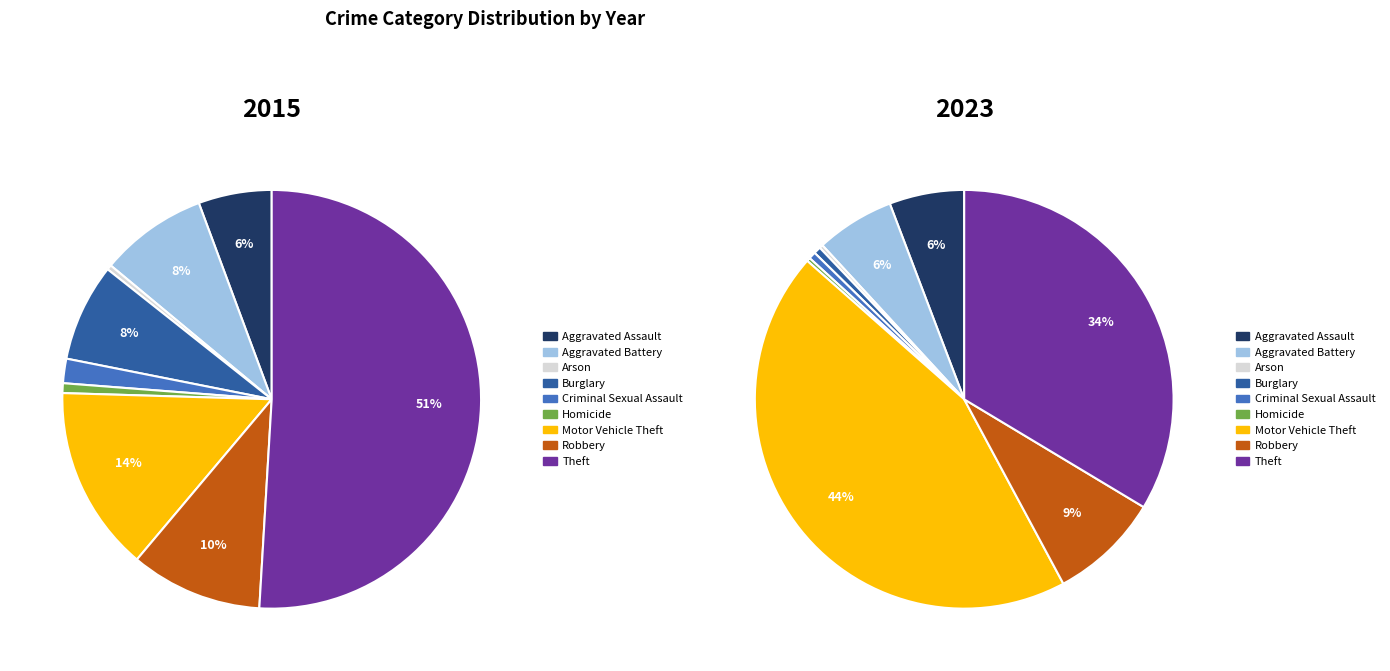

What is the total percentage of Burglary and Motor Vehicle Theft?

21.9%